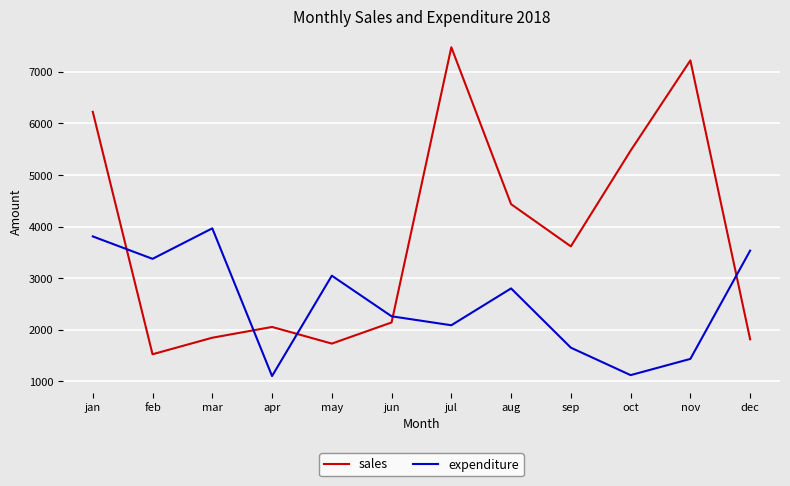

Which series changed the most between jun and sep?

sales